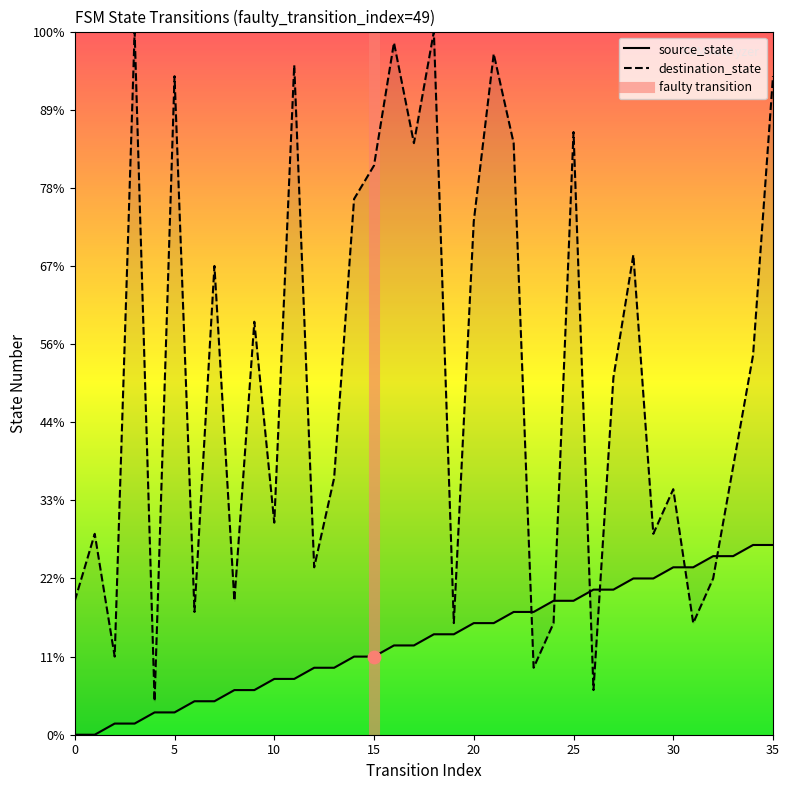

At how many categories does at least one series exceed 6?

35